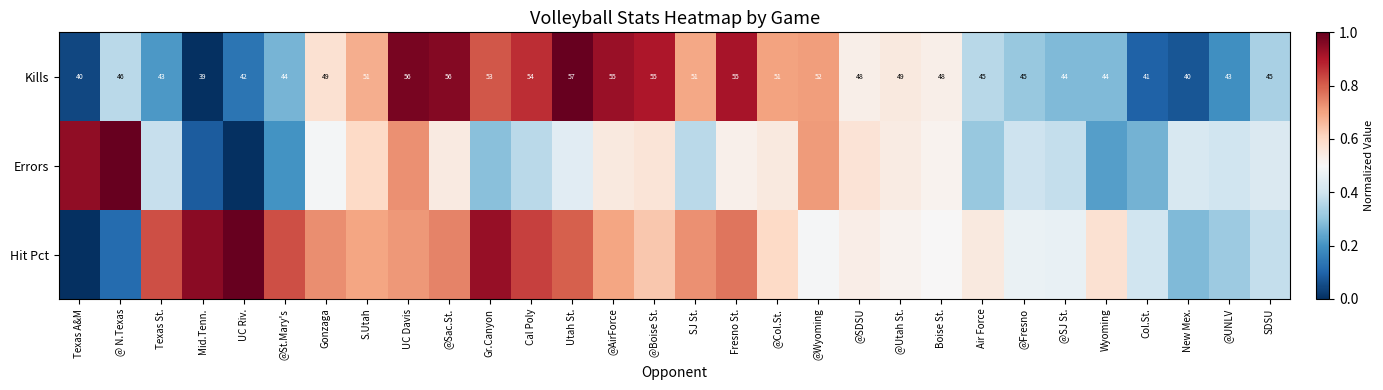

What is the spread (max minus min) of values at Utah St.?

0.6